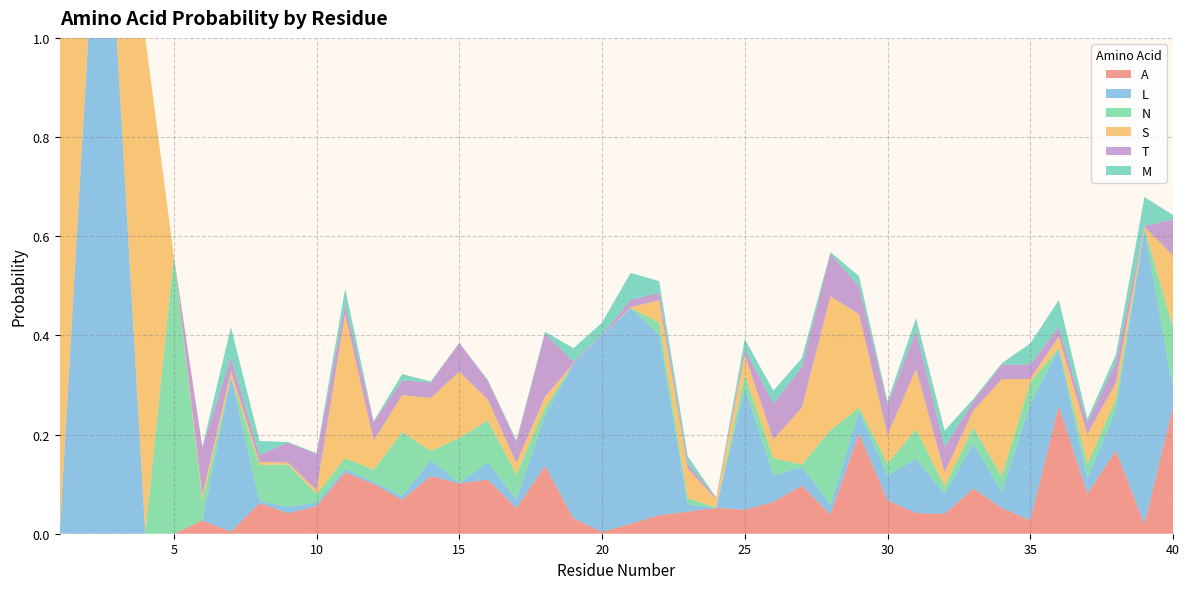

Reading left to right, what are all the values shown in this chart?

A: 1=0.0	2=0.0	3=0.0	4=0.0	5=0.0	6=0.0	7=0.0	8=0.1	9=0.0	10=0.1	11=0.1	12=0.1	13=0.1	14=0.1	15=0.1	16=0.1	17=0.1	18=0.1	19=0.0	20=0.0	21=0.0	22=0.0	23=0.0	24=0.1	25=0.0	26=0.1	27=0.1	28=0.0	29=0.2	30=0.1	31=0.0	32=0.0	33=0.1	34=0.1	35=0.0	36=0.3	37=0.1	38=0.2	39=0.0	40=0.3
L: 1=0.0	2=1.0	3=1.0	4=0.0	5=0.0	6=0.0	7=0.3	8=0.0	9=0.0	10=0.0	11=0.0	12=0.0	13=0.0	14=0.0	15=0.0	16=0.0	17=0.0	18=0.1	19=0.3	20=0.4	21=0.4	22=0.4	23=0.0	24=0.0	25=0.2	26=0.1	27=0.0	28=0.0	29=0.0	30=0.0	31=0.1	32=0.0	33=0.1	34=0.0	35=0.2	36=0.1	37=0.0	38=0.1	39=0.6	40=0.0
N: 1=0.0	2=0.0	3=0.0	4=0.0	5=0.6	6=0.0	7=0.0	8=0.1	9=0.1	10=0.0	11=0.0	12=0.0	13=0.1	14=0.0	15=0.1	16=0.1	17=0.1	18=0.0	19=0.0	20=0.0	21=0.0	22=0.0	23=0.0	24=0.0	25=0.0	26=0.0	27=0.0	28=0.2	29=0.0	30=0.0	31=0.1	32=0.0	33=0.0	34=0.0	35=0.0	36=0.0	37=0.0	38=0.0	39=0.0	40=0.1
S: 1=1.0	2=0.0	3=0.0	4=1.0	5=0.0	6=0.0	7=0.0	8=0.0	9=0.0	10=0.0	11=0.3	12=0.1	13=0.1	14=0.1	15=0.1	16=0.0	17=0.0	18=0.0	19=0.0	20=0.0	21=0.0	22=0.0	23=0.1	24=0.0	25=0.0	26=0.0	27=0.1	28=0.3	29=0.2	30=0.1	31=0.1	32=0.0	33=0.0	34=0.2	35=0.0	36=0.0	37=0.1	38=0.0	39=0.0	40=0.1
T: 1=0.0	2=0.0	3=0.0	4=0.0	5=0.0	6=0.1	7=0.0	8=0.0	9=0.0	10=0.1	11=0.0	12=0.0	13=0.0	14=0.0	15=0.1	16=0.0	17=0.0	18=0.1	19=0.0	20=0.0	21=0.0	22=0.0	23=0.0	24=0.0	25=0.0	26=0.1	27=0.1	28=0.1	29=0.1	30=0.1	31=0.1	32=0.1	33=0.0	34=0.0	35=0.0	36=0.0	37=0.0	38=0.0	39=0.0	40=0.1
M: 1=0.0	2=0.0	3=0.0	4=0.0	5=0.0	6=0.0	7=0.1	8=0.0	9=0.0	10=0.0	11=0.0	12=0.0	13=0.0	14=0.0	15=0.0	16=0.0	17=0.0	18=0.0	19=0.0	20=0.0	21=0.1	22=0.0	23=0.0	24=0.0	25=0.0	26=0.0	27=0.0	28=0.0	29=0.0	30=0.0	31=0.0	32=0.0	33=0.0	34=0.0	35=0.0	36=0.1	37=0.0	38=0.0	39=0.1	40=0.0